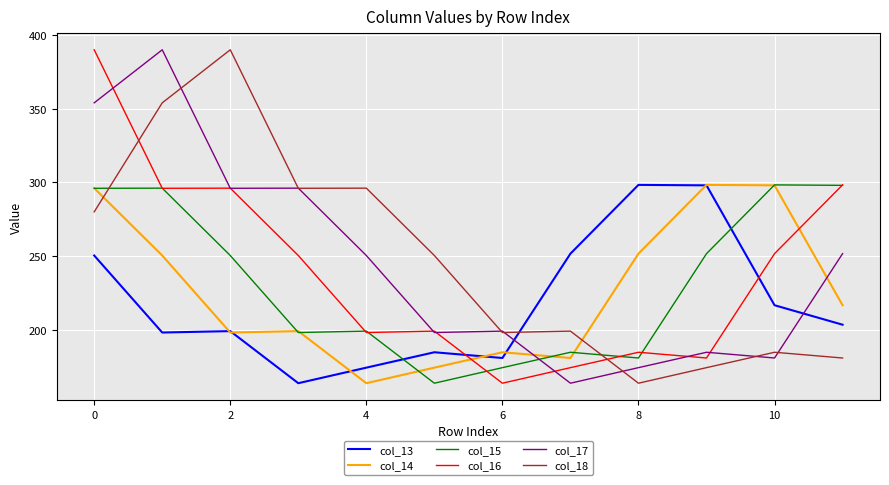

What is the highest value of the col_16 series?

390.0